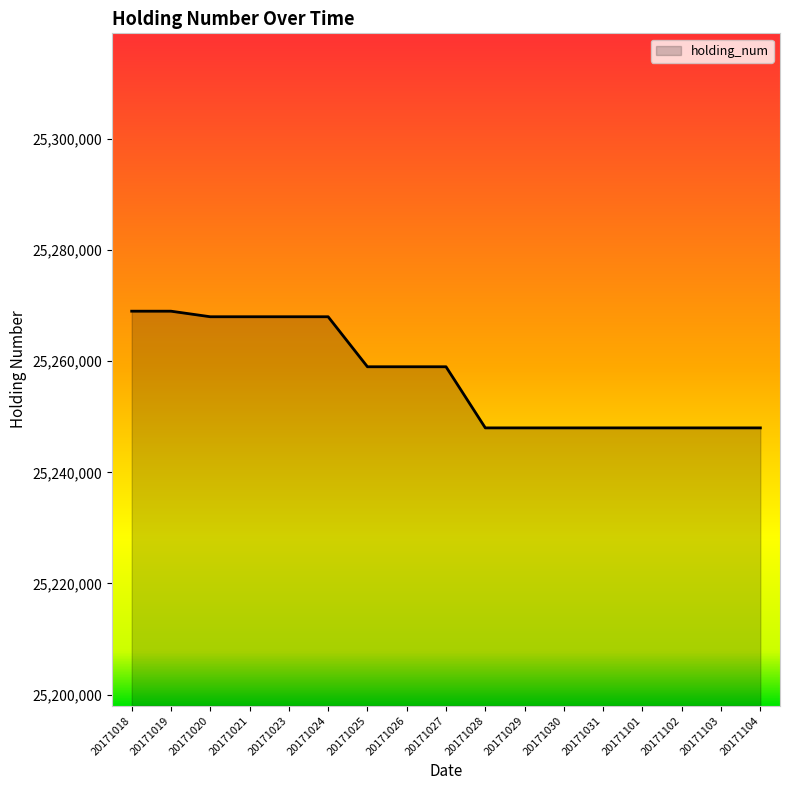

What is the difference between the maximum and minimum values?

21000